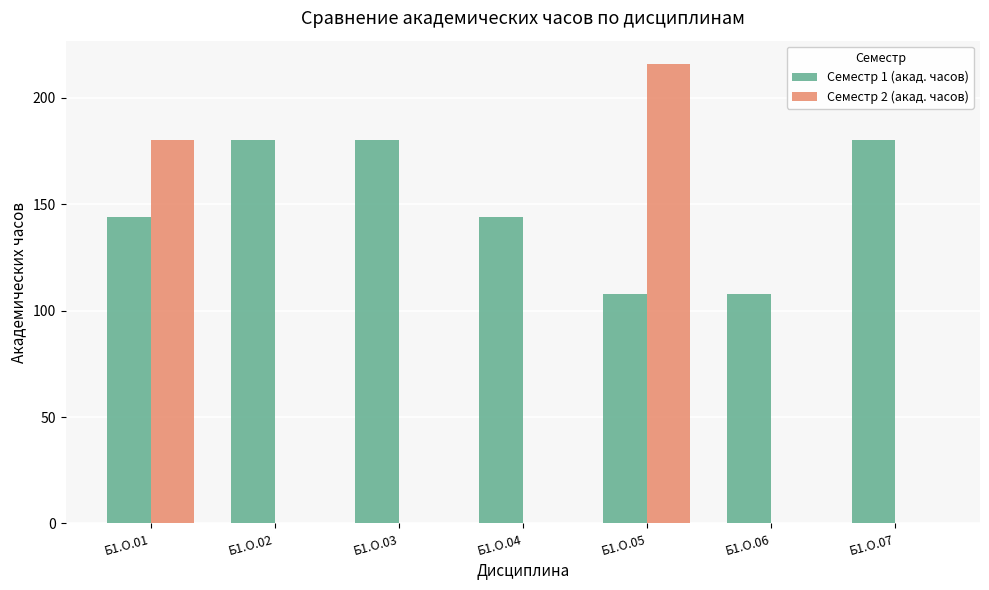

Are the bars horizontal?

No